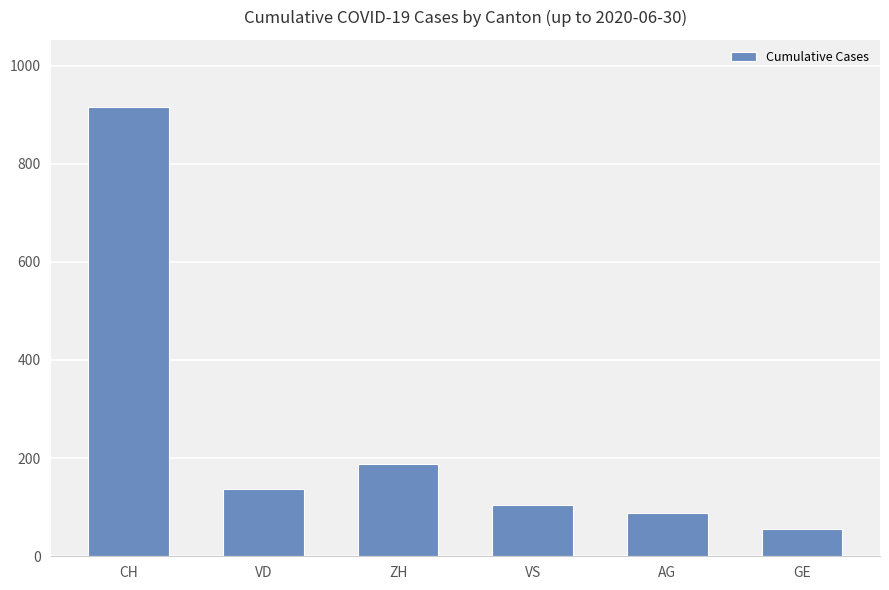

What is the maximum value shown in the chart?

915